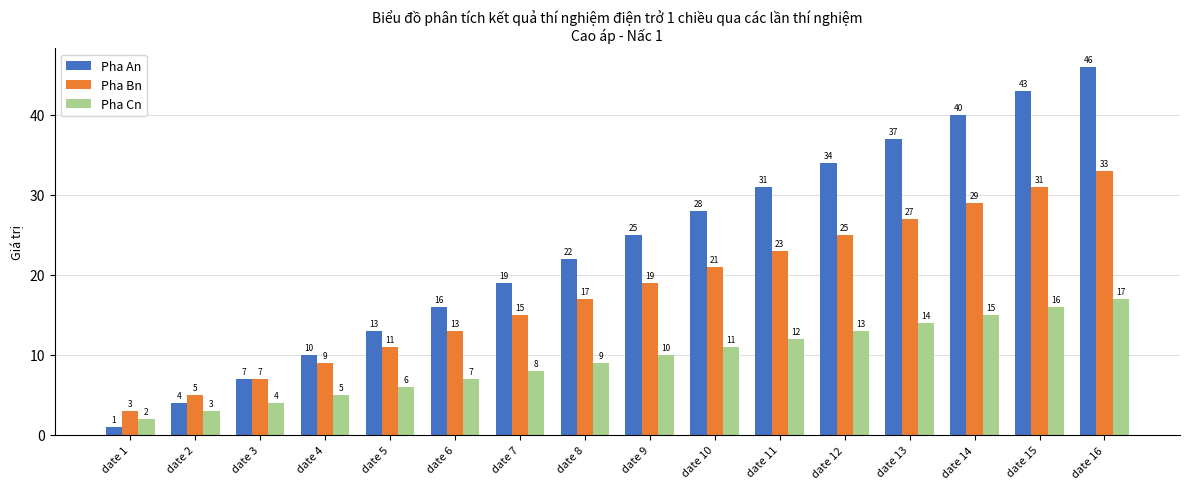

How many data points in Pha Bn are less than 19?

8